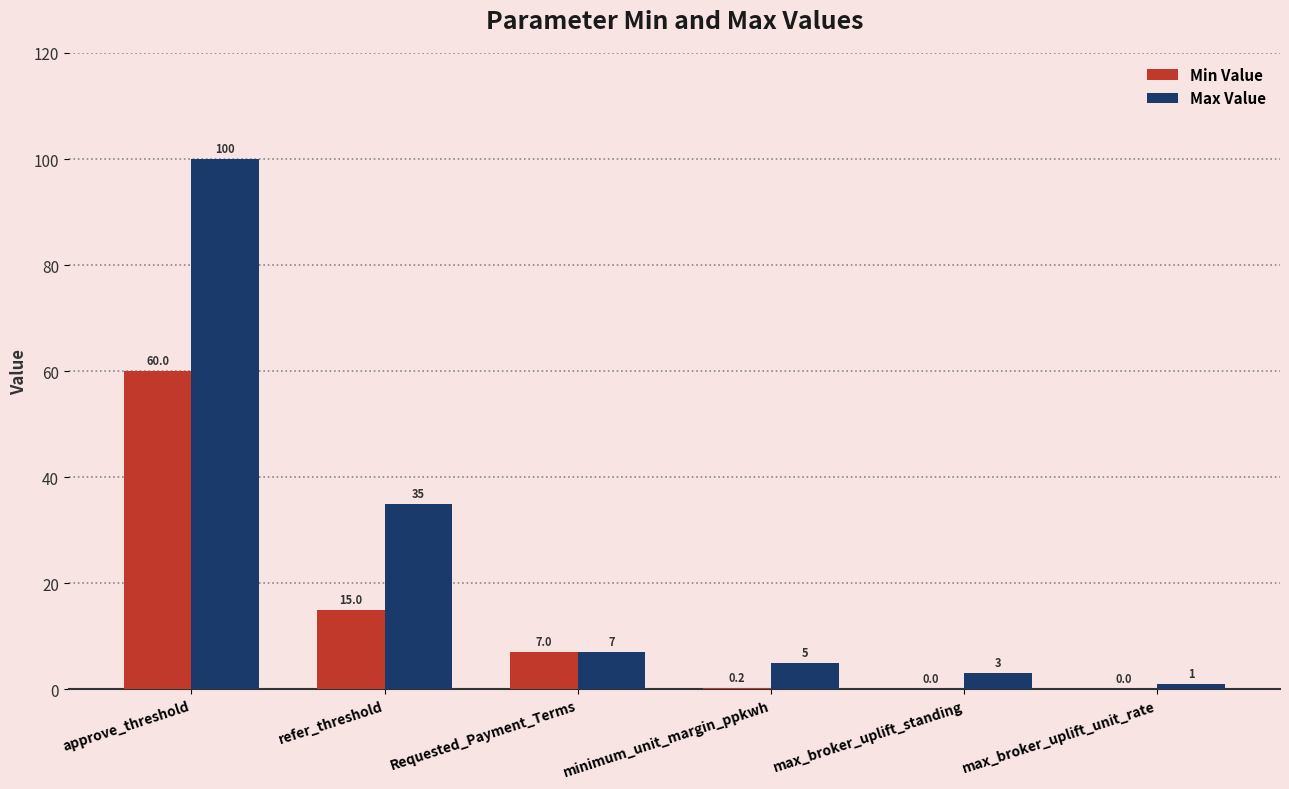

The Min Value series shows 7.0 at Requested_Payment_Terms. True or false?

True